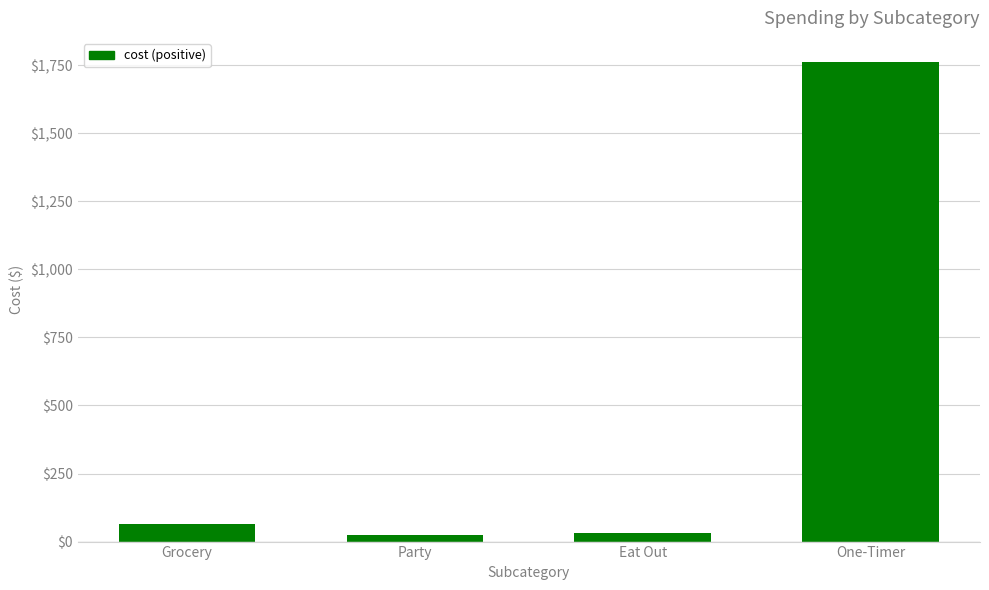

How many bars are there in total?

4